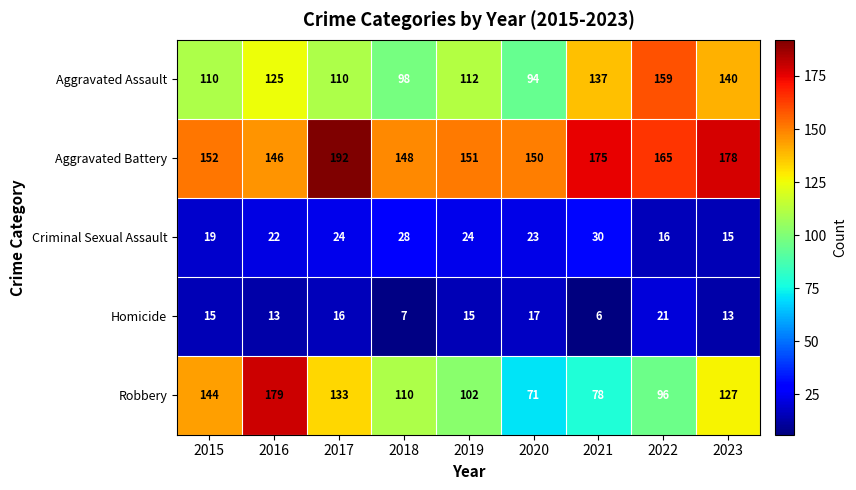

What is the maximum value shown in the chart?

192